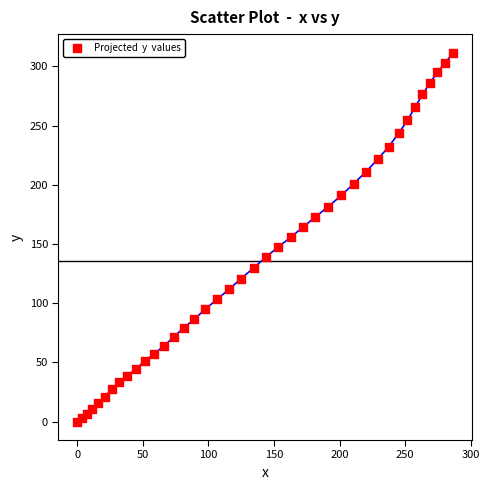

What is the range of Y values (max minus min)?

311.6